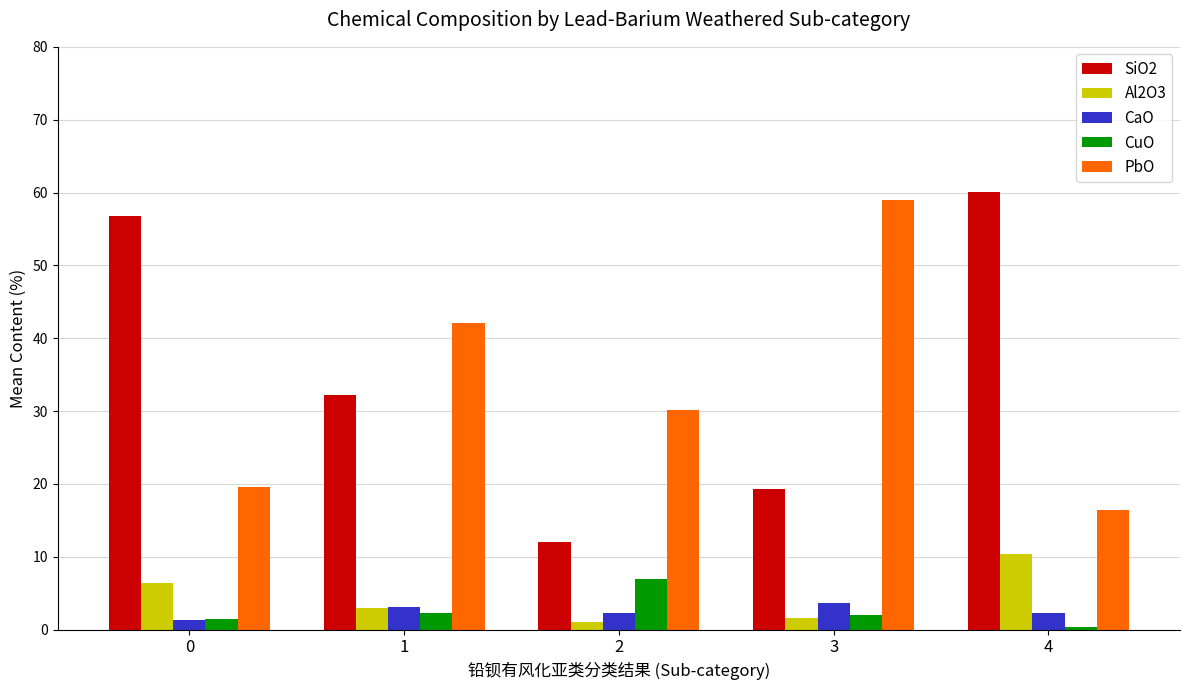

What is the value of the PbO bar at the 1st from the left?

19.6